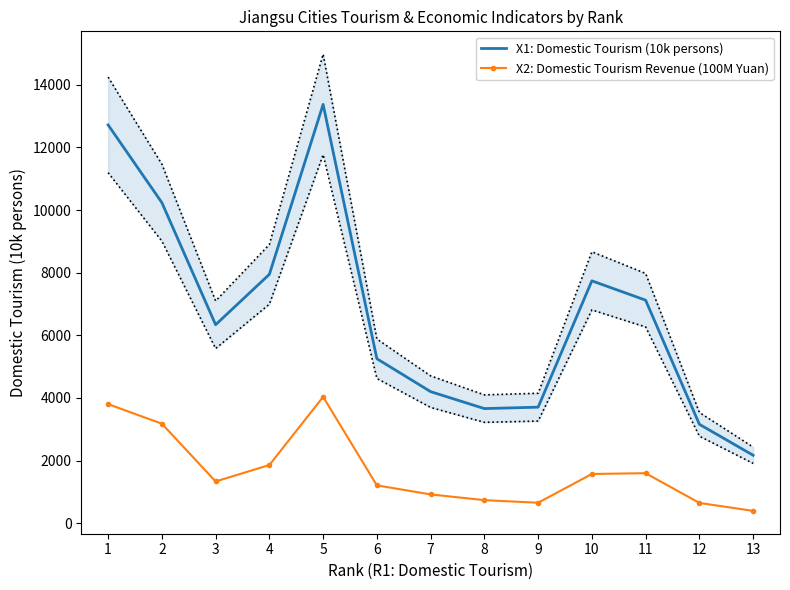

At which category is the sum across all series the highest?

5